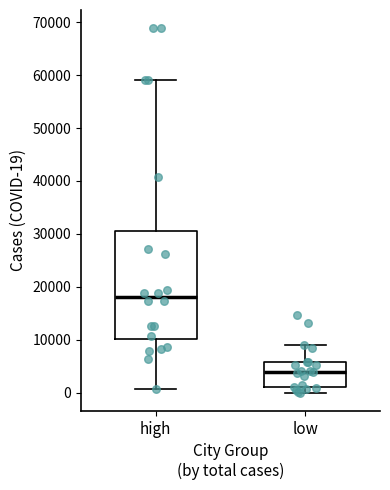

Reading left to right, transcribe this box plot: for each box, give where its median line is, the range the box spans, and where its two whiskers end, as read against the y-axis. The values are not printed on the chart, so give them approximately, as read against the axis.

high: median 18000, box 10000 to 31000, whiskers 1000 to 59000
low: median 4000, box 1000 to 6000, whiskers 0 to 9000